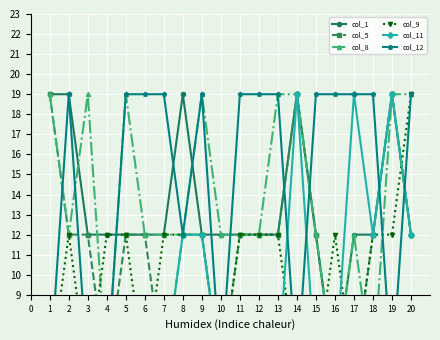

Which series has the largest total across all categories?

col_12